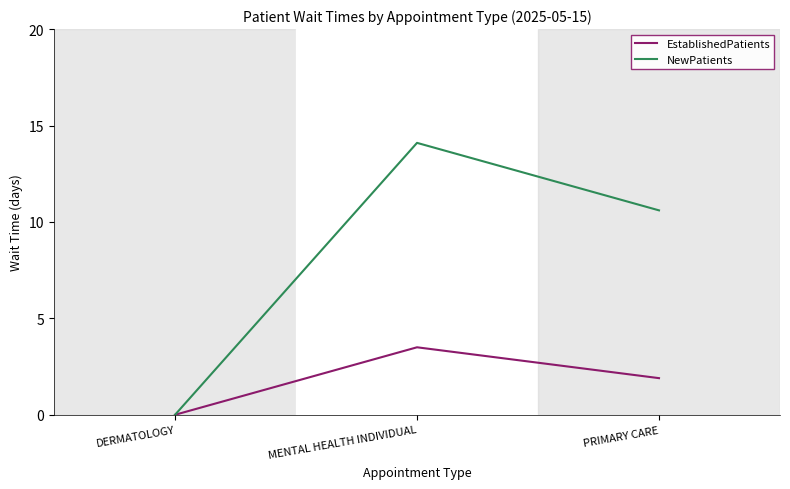

The value of NewPatients at DERMATOLOGY is 0.0. True or false?

True